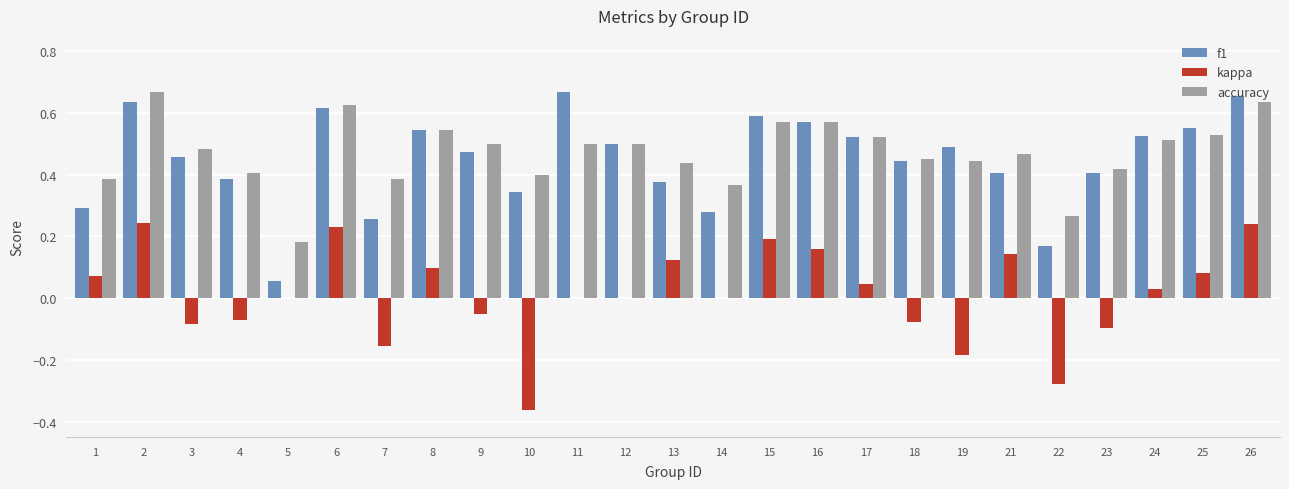

Between 16 and 21, which series saw the biggest shift?

f1